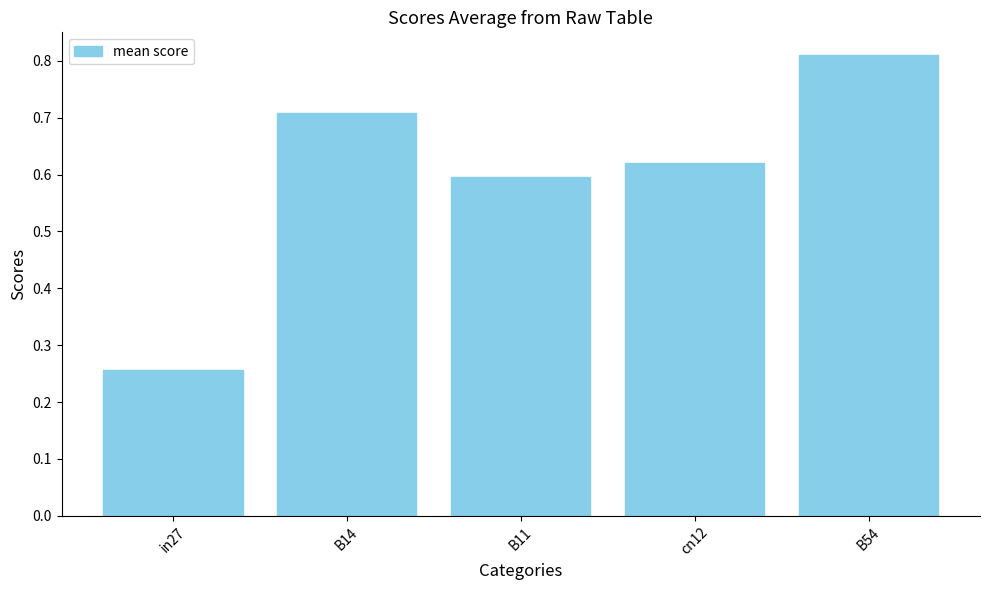

Does the chart contain any negative values?

No